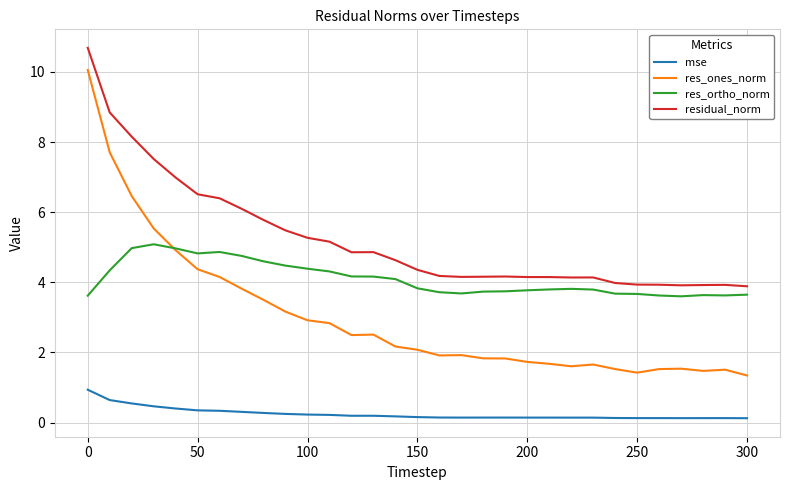

True or false: res_ones_norm and residual_norm cross at least once.

False